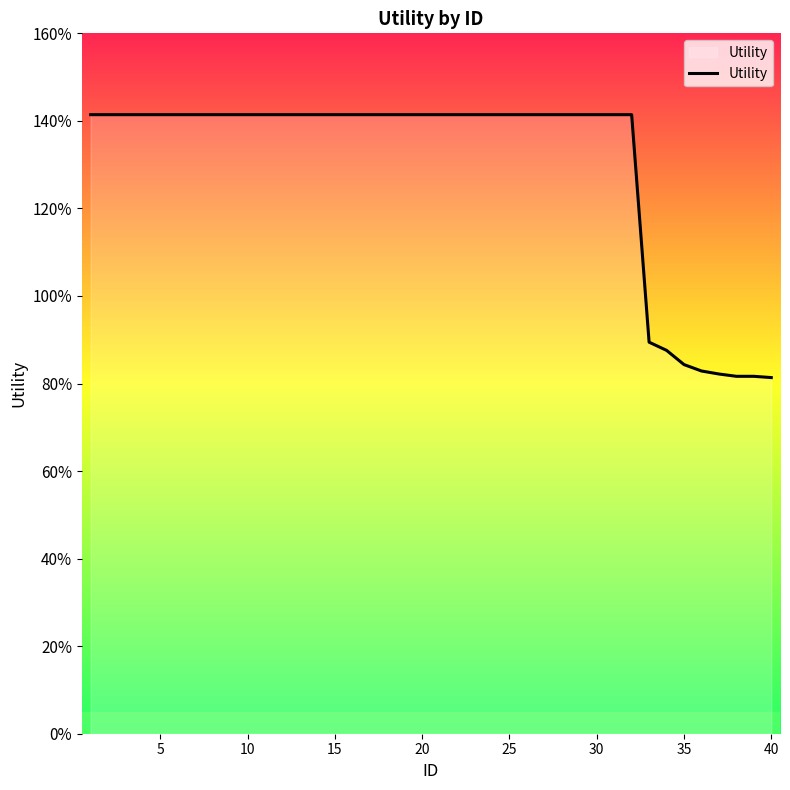

What is the difference between the maximum and minimum values?

0.6